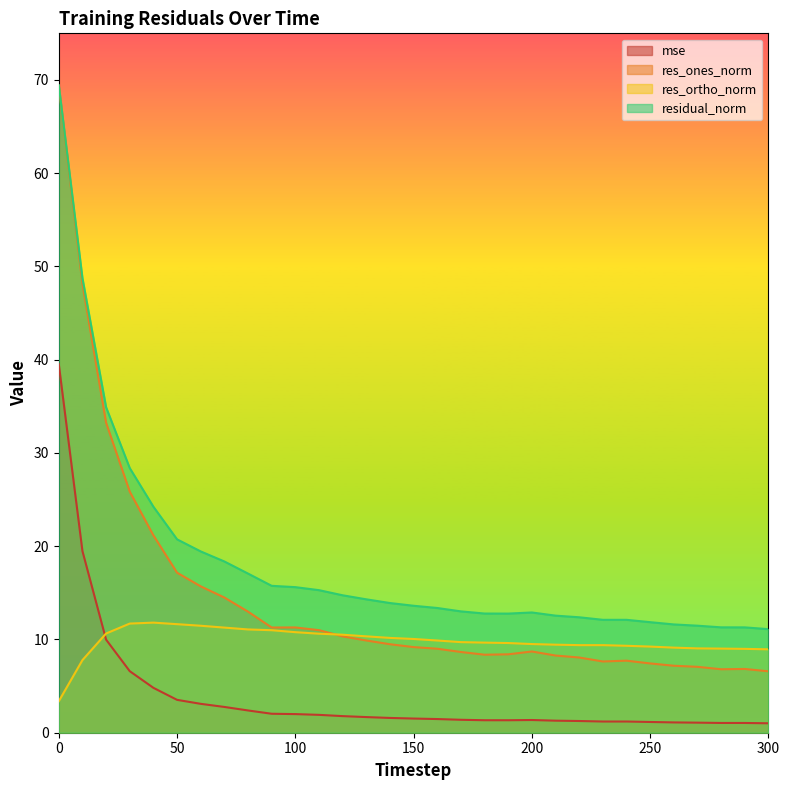

Reading left to right, extract all data points from this chart.

mse: 39.5	19.5	10.0	6.6	4.8	3.5	3.1	2.8	2.4	2.0	2.0	1.9	1.8	1.7	1.6	1.5	1.5	1.4	1.3	1.3	1.4	1.3	1.3	1.2	1.2	1.2	1.1	1.1	1.0	1.0	1.0
res_ones_norm: 69.4	48.1	33.2	25.9	21.2	17.2	15.7	14.5	13.0	11.3	11.3	11.0	10.3	9.9	9.5	9.2	9.0	8.7	8.4	8.4	8.7	8.3	8.1	7.6	7.7	7.4	7.2	7.1	6.8	6.8	6.6
res_ortho_norm: 3.4	7.8	10.6	11.7	11.8	11.6	11.5	11.3	11.1	11.0	10.8	10.6	10.5	10.3	10.2	10.1	9.9	9.7	9.7	9.6	9.5	9.4	9.4	9.4	9.3	9.2	9.1	9.0	9.0	9.0	8.9
residual_norm: 69.4	48.8	34.9	28.4	24.2	20.7	19.4	18.4	17.1	15.8	15.6	15.3	14.7	14.3	13.9	13.6	13.4	13.0	12.8	12.8	12.9	12.6	12.4	12.1	12.1	11.9	11.6	11.5	11.3	11.3	11.1